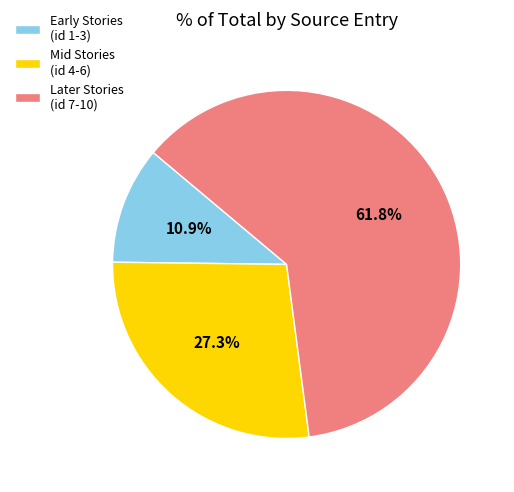

How many segments does this pie chart have?

3